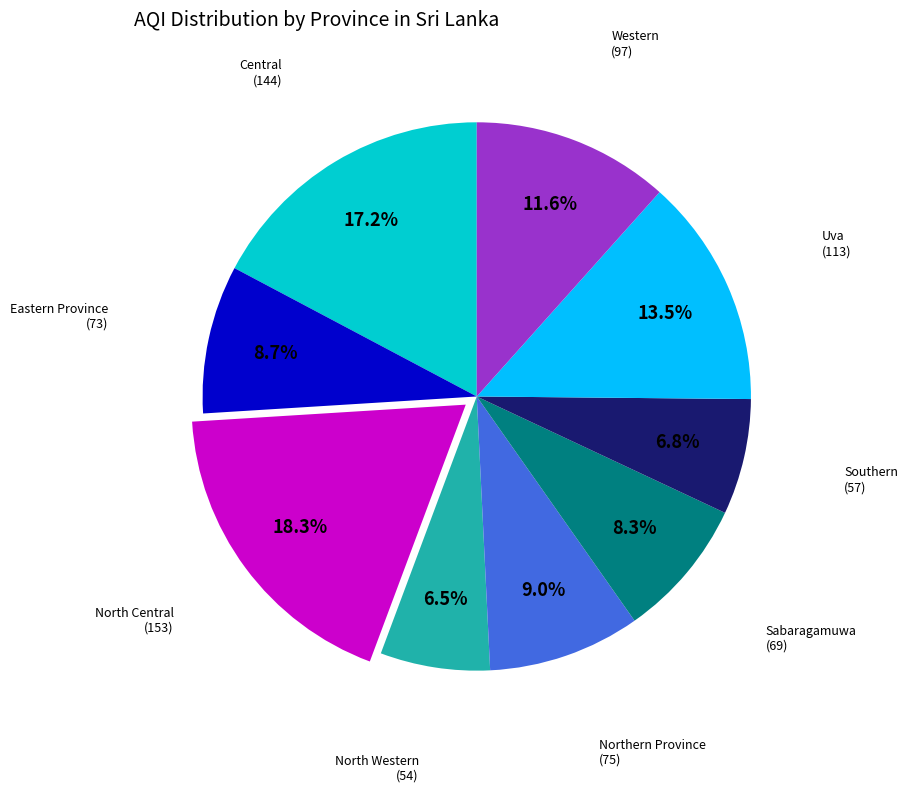

Is there any slice that represents more than half of the pie?

No